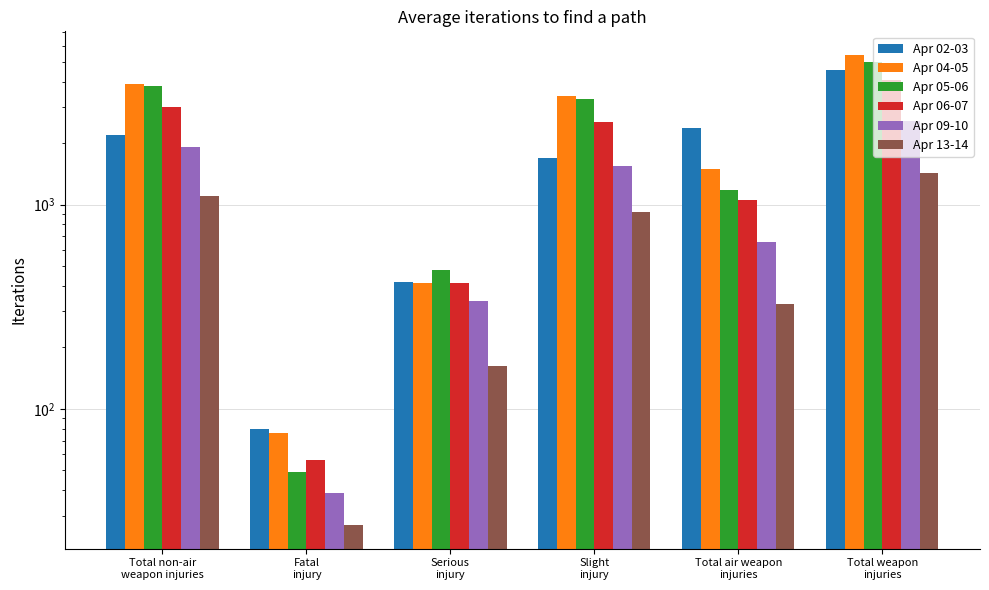

Is the value of Apr 04-05 at Total air weapon
injuries greater than the value of Apr 13-14 at Fatal
injury?

Yes